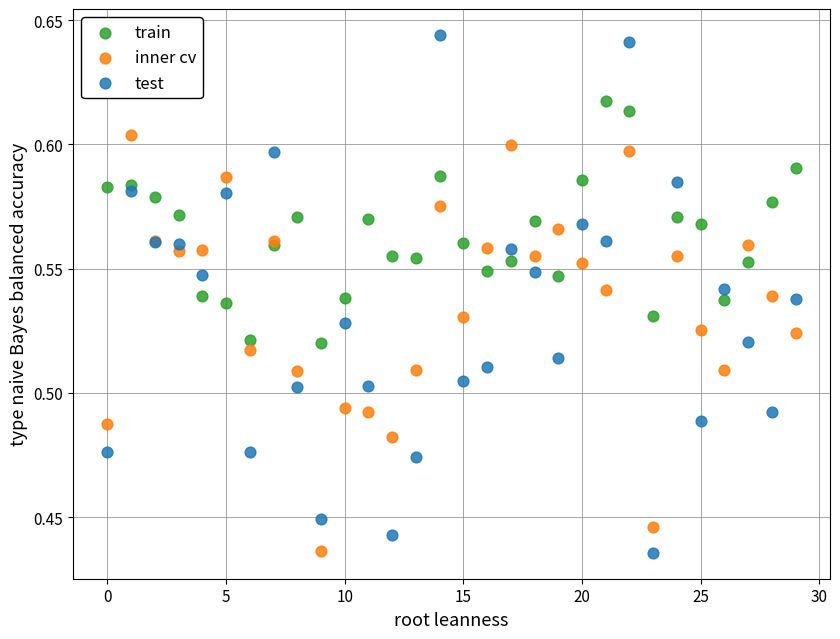

Which series has the widest spread of Y values?

test